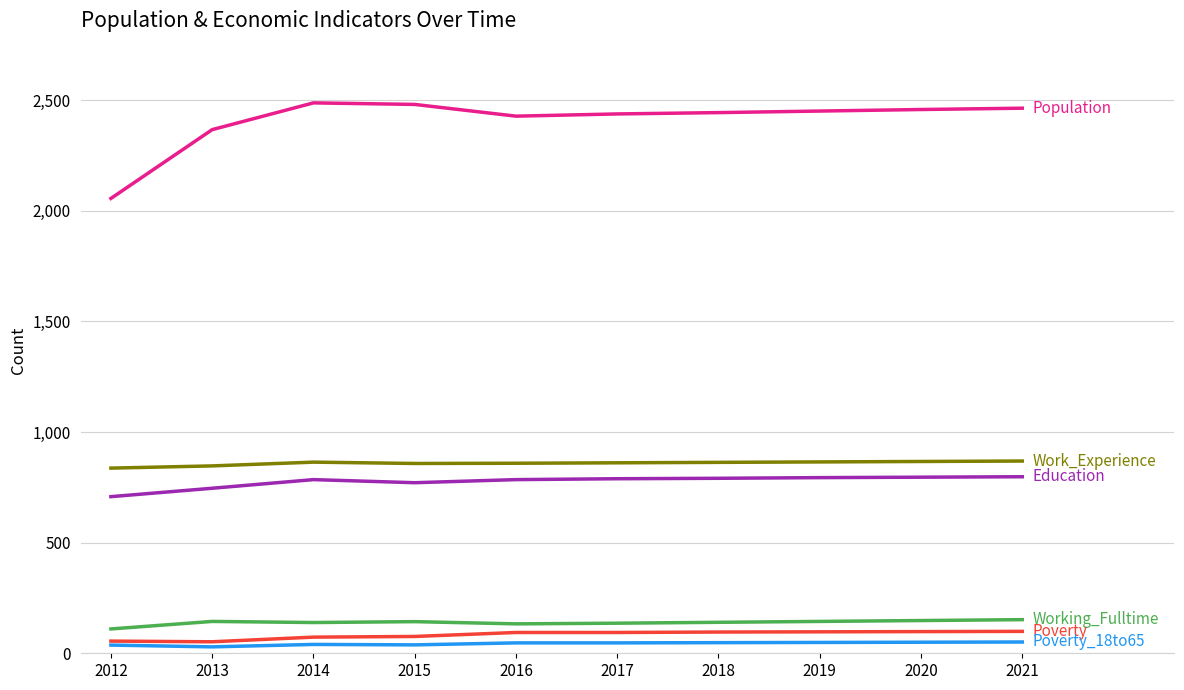

What is the total value across all series at 2020?

4417